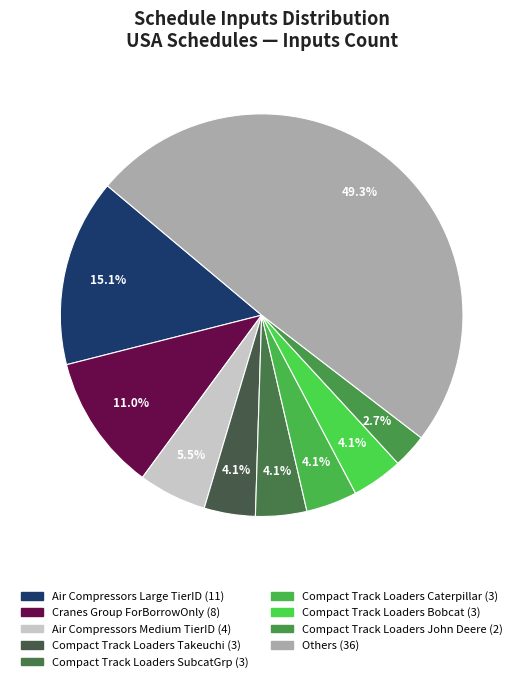

Count the number of slices in the pie.

9